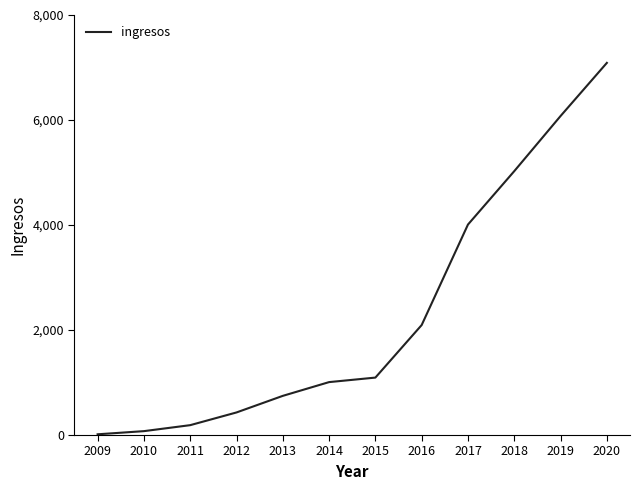

Does the chart display data point markers on the line(s)?

No